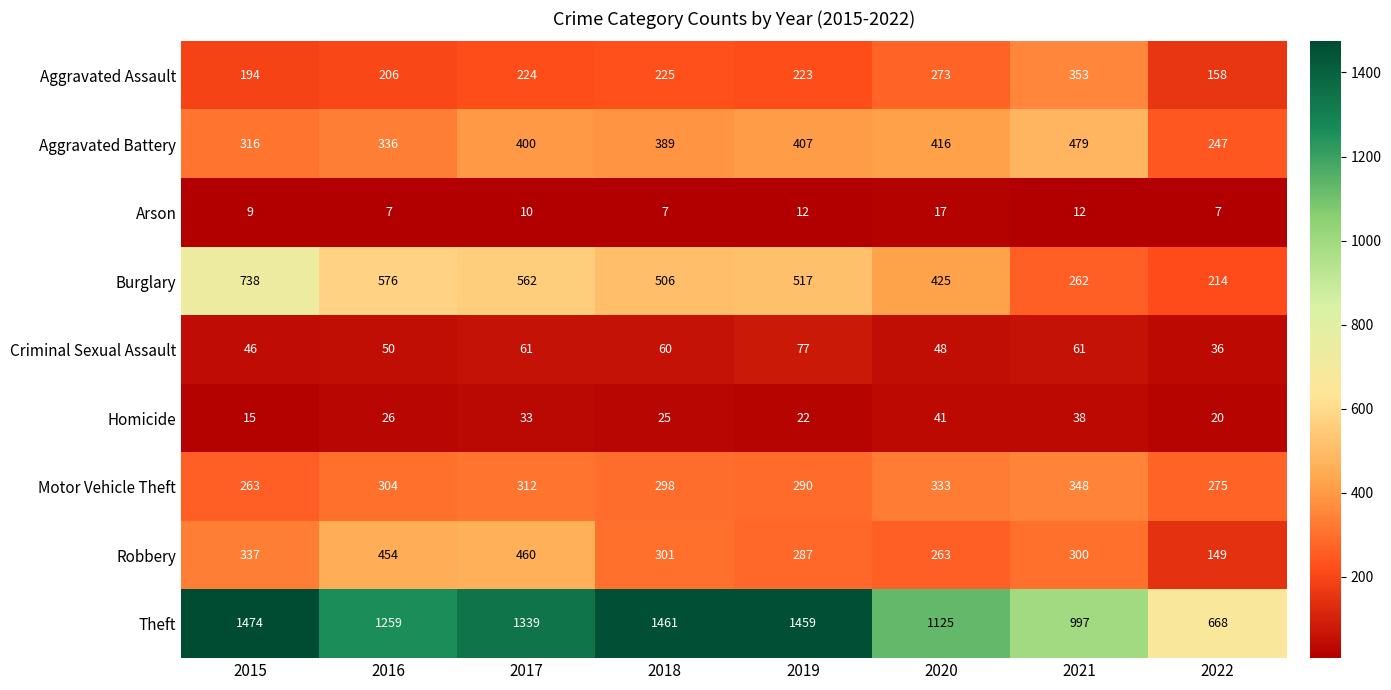

Where does the Burglary series first go above 517?

2015